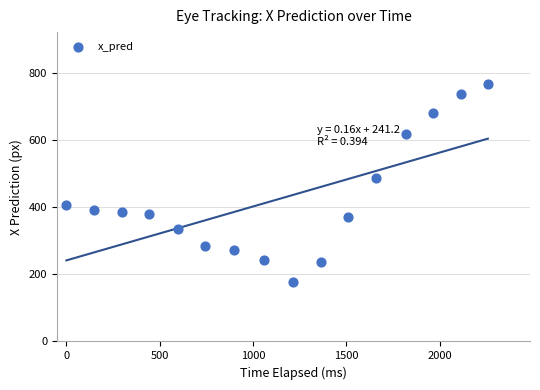

What is the range of X values (max minus min)?

2257.8